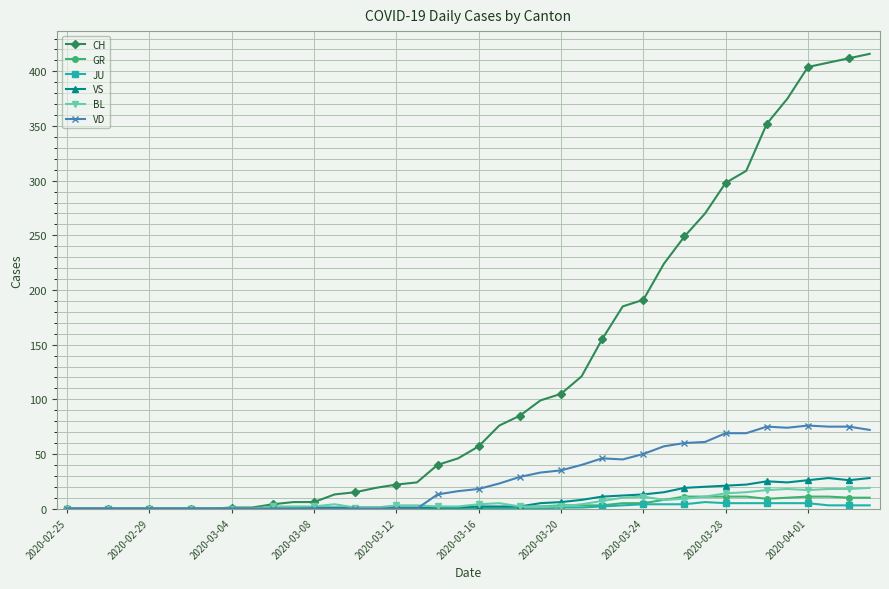

What is the maximum value for JU?

6